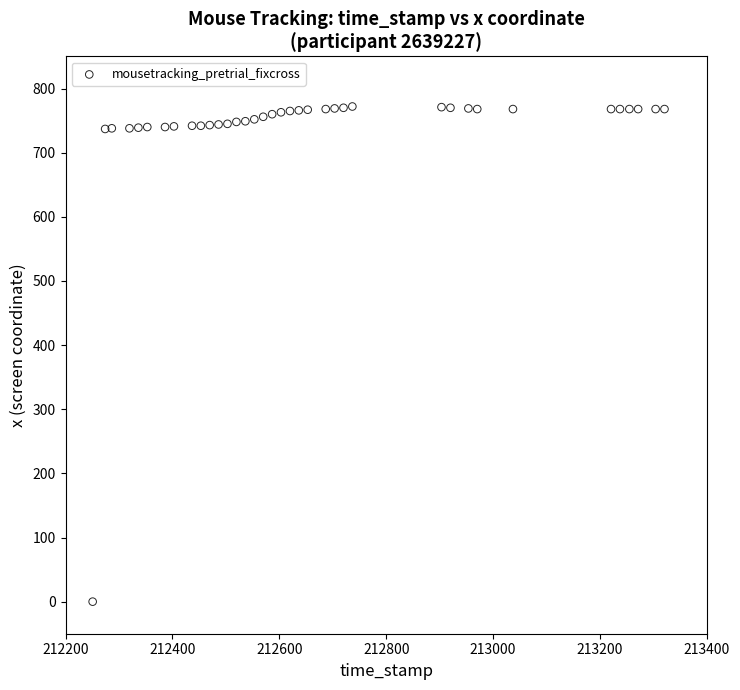

What is the range of Y values (max minus min)?

772